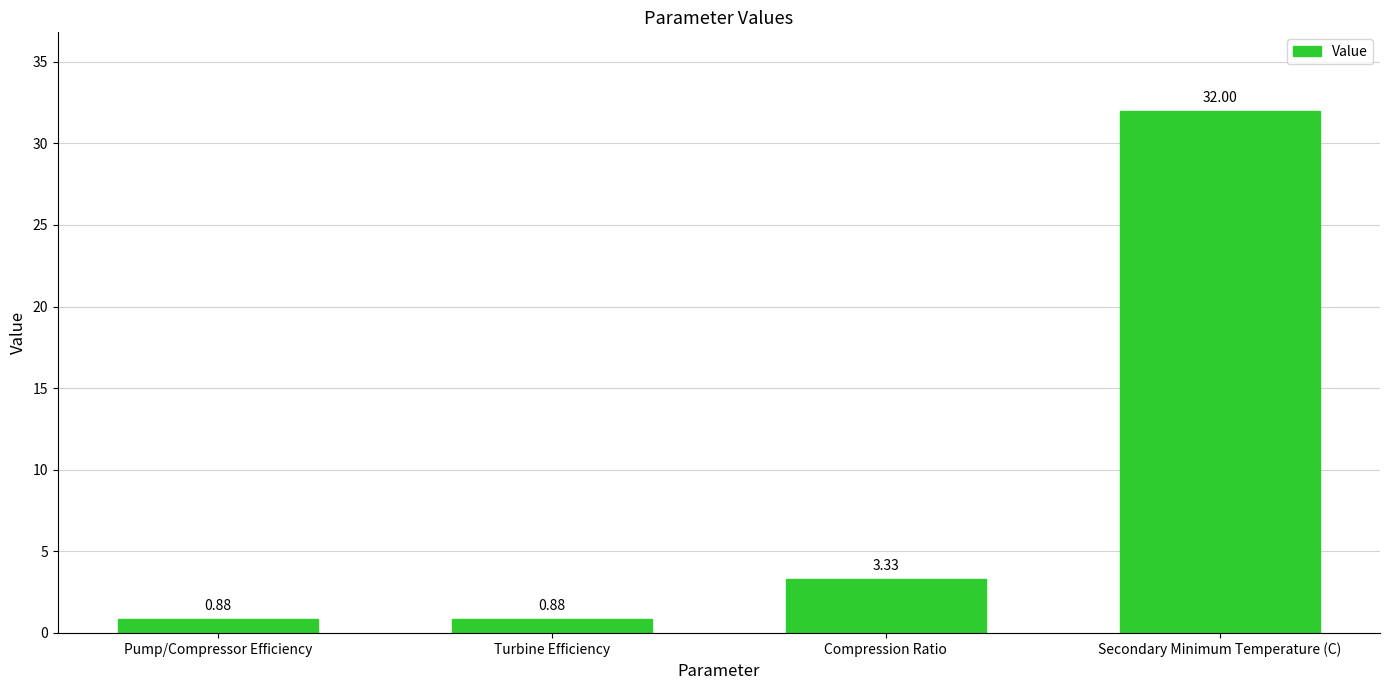

What is the difference between the maximum and second lowest values?

31.1